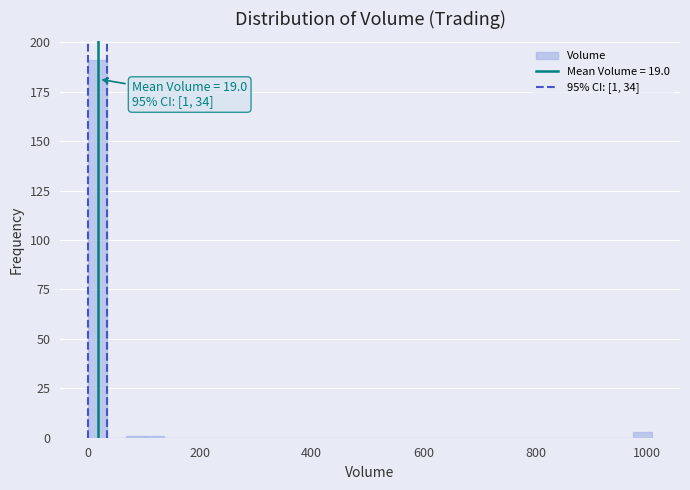

Around what value on the x-axis is the tallest bar? Give the approximate position of its centre, as read against the axis.

20